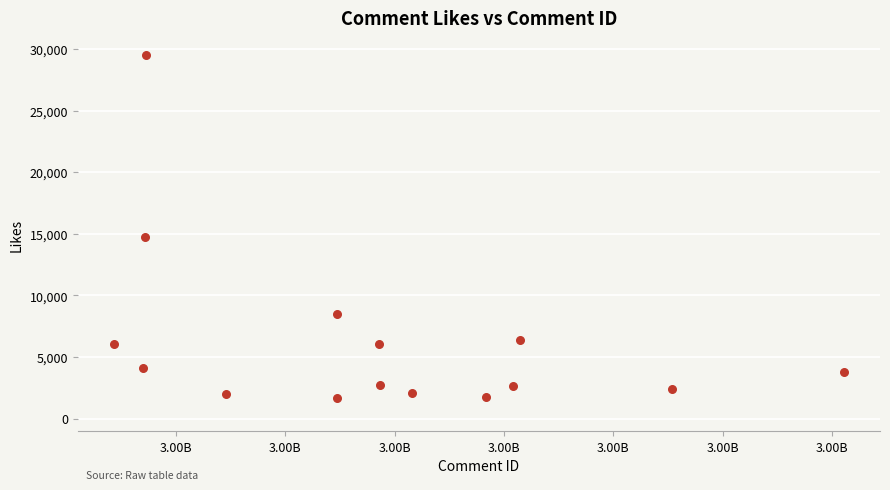

What Y value in the scatter plot is closest to 15596?

14772